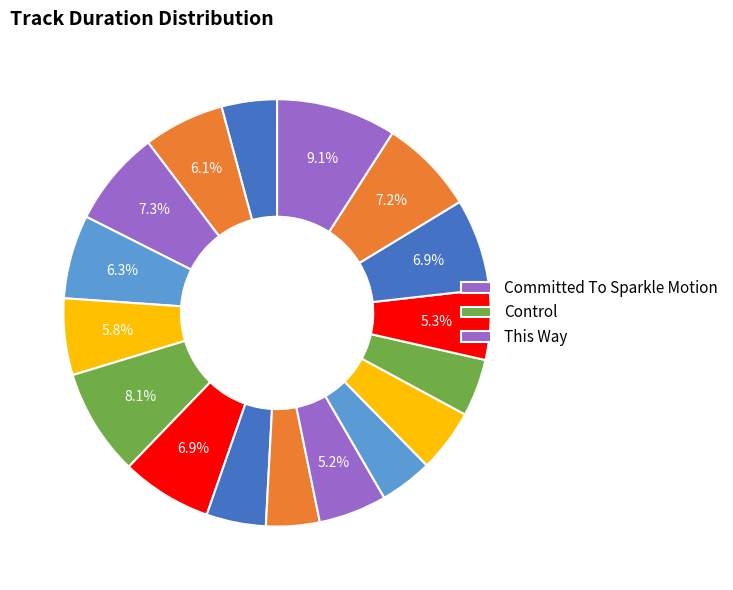

How many segments does this pie chart have?

17